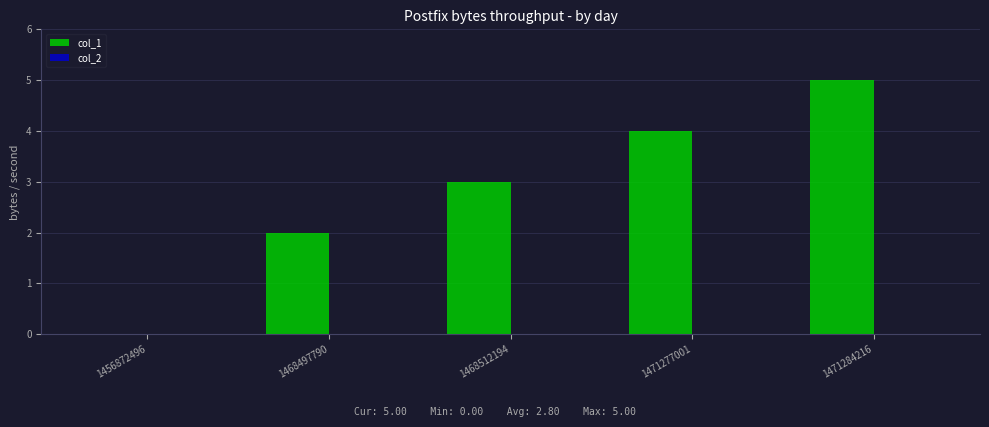

How many series are shown in this chart?

1